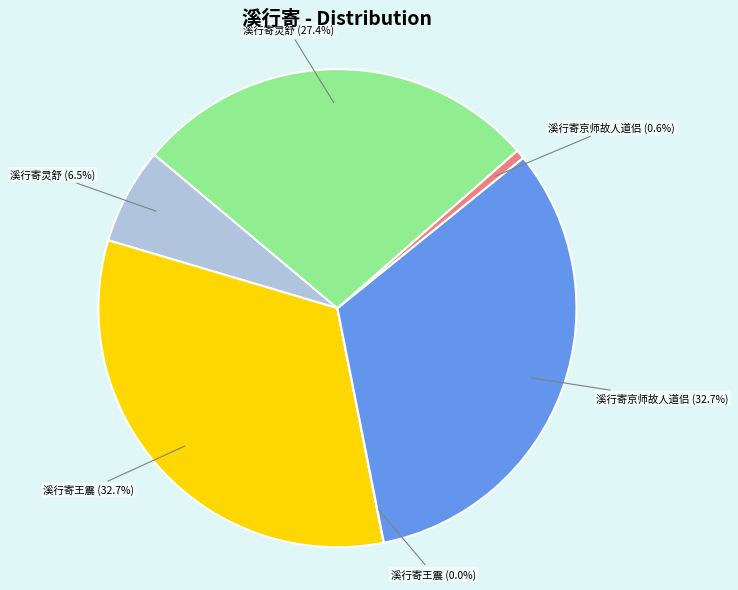

Is there any slice that represents more than half of the pie?

No